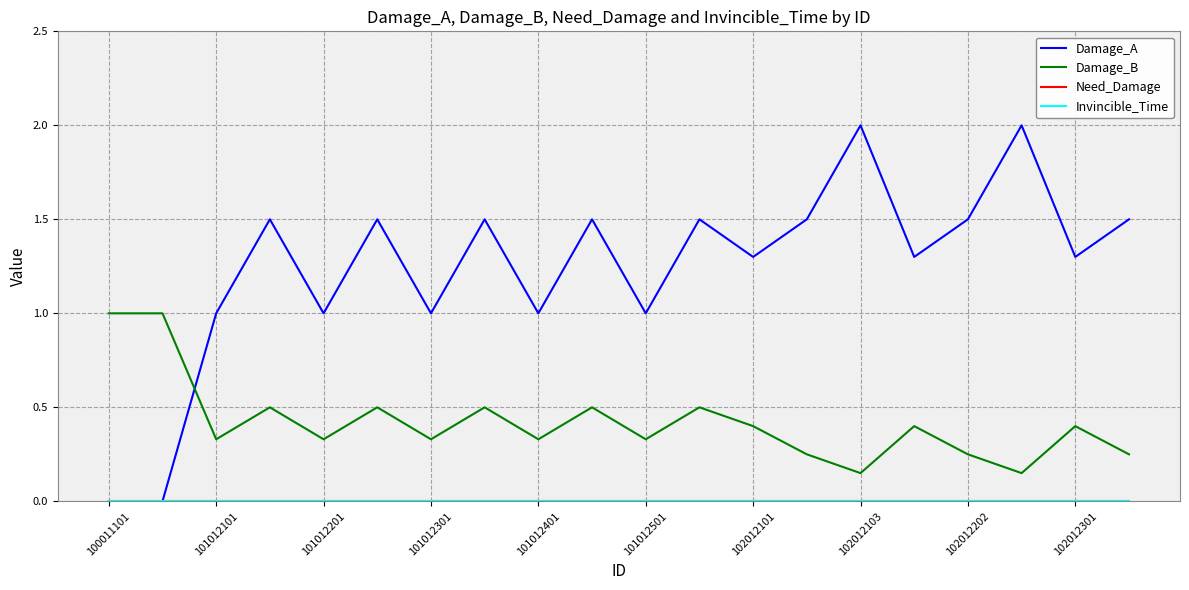

At which label does Damage_B reach its peak?

100011101